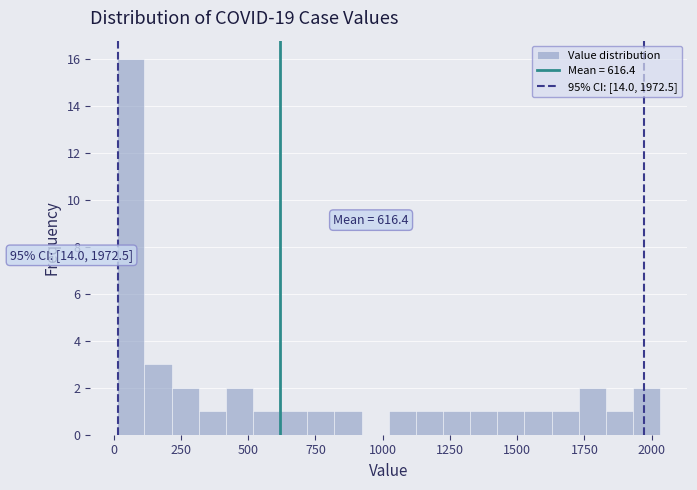

Around what value on the x-axis is the tallest bar? Give the approximate position of its centre, as read against the axis.

50